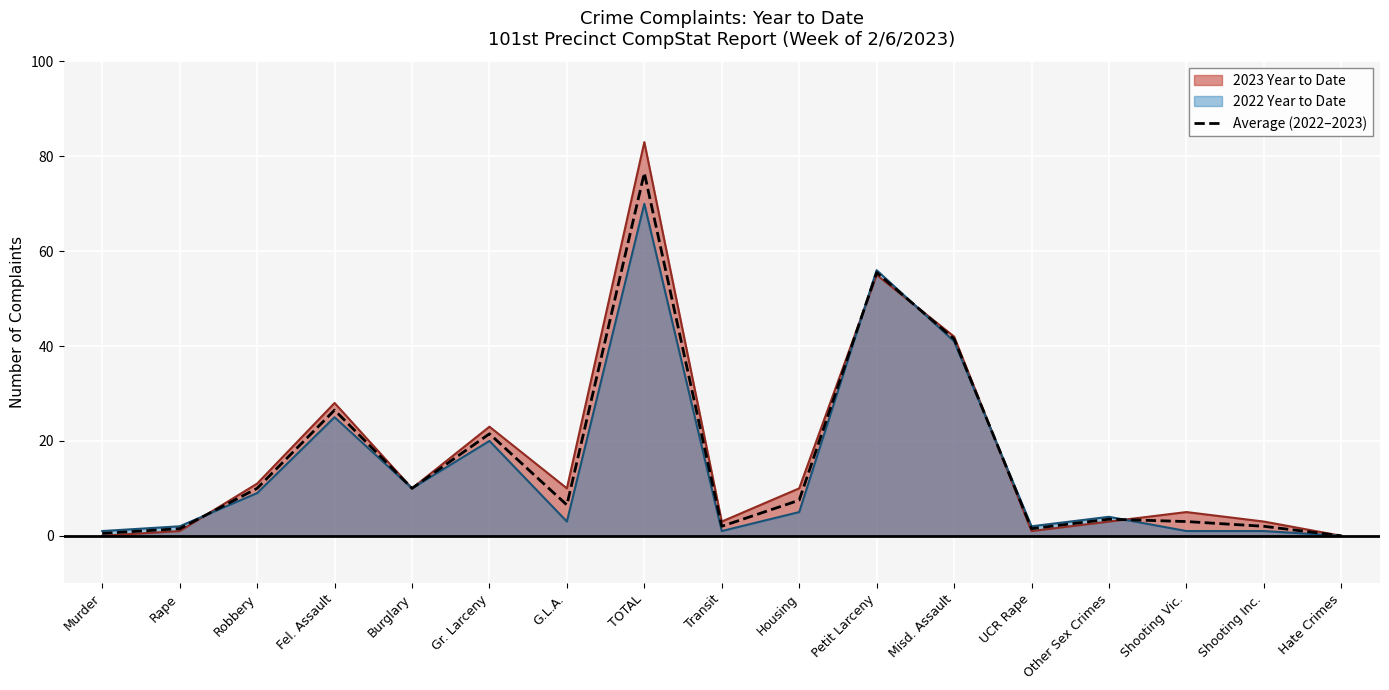

Which series has the widest spread of values?

2023 Year to Date